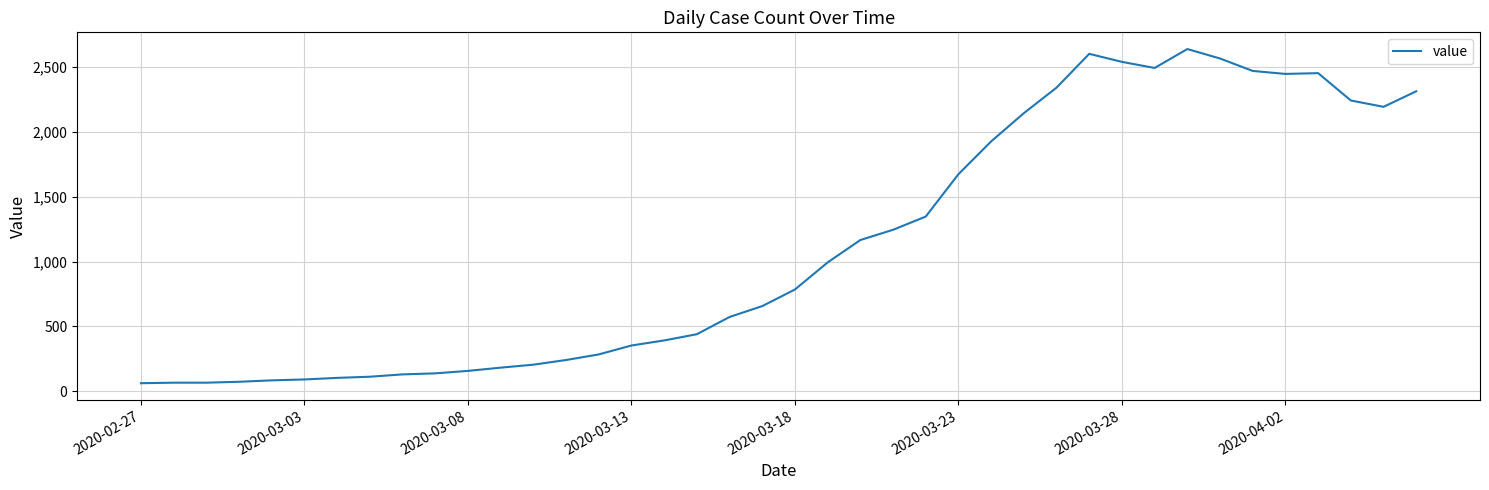

What is the difference between the maximum and minimum values?

2579